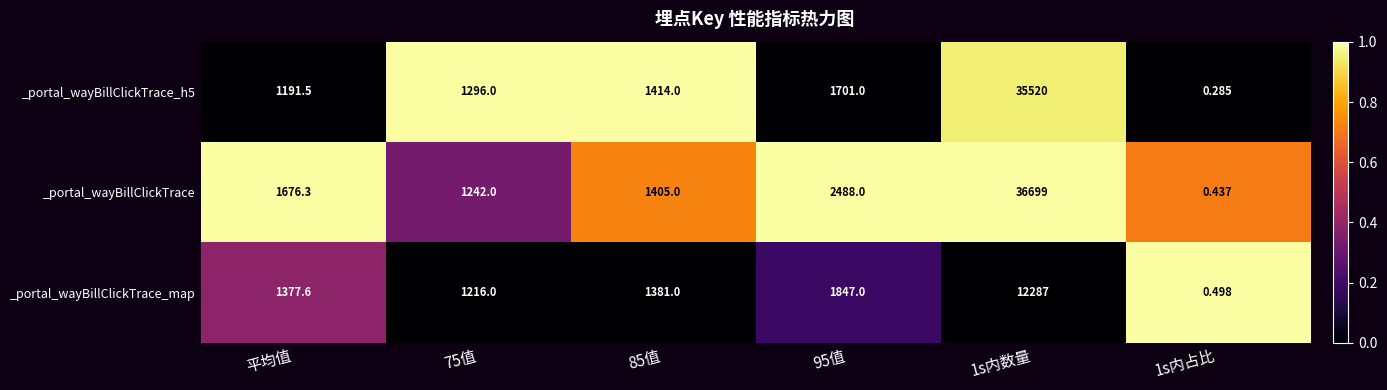

What is the difference between the highest and lowest values at 1s内占比?

0.2